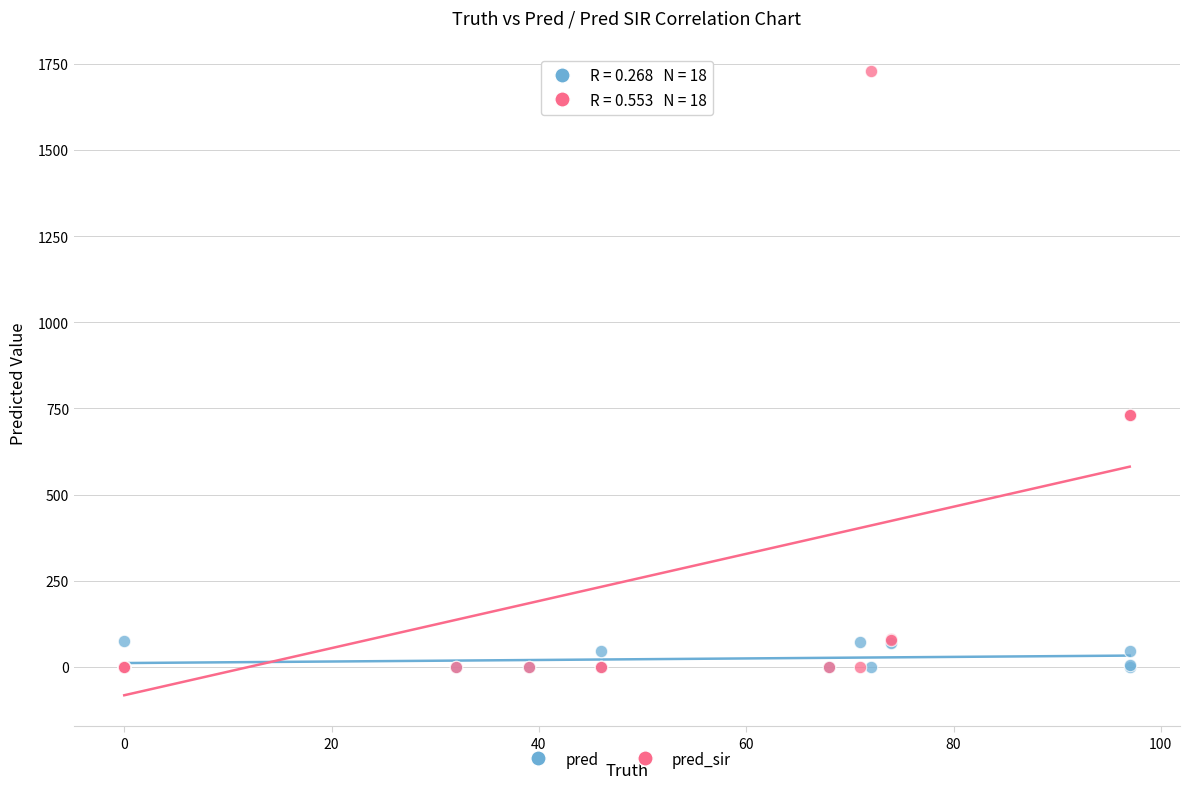

What are all the series names shown in the legend?

pred, pred_sir